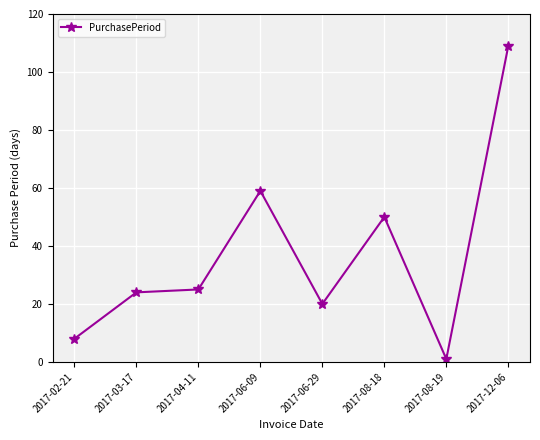

At which category does the data reach its first local valley?

2017-06-29